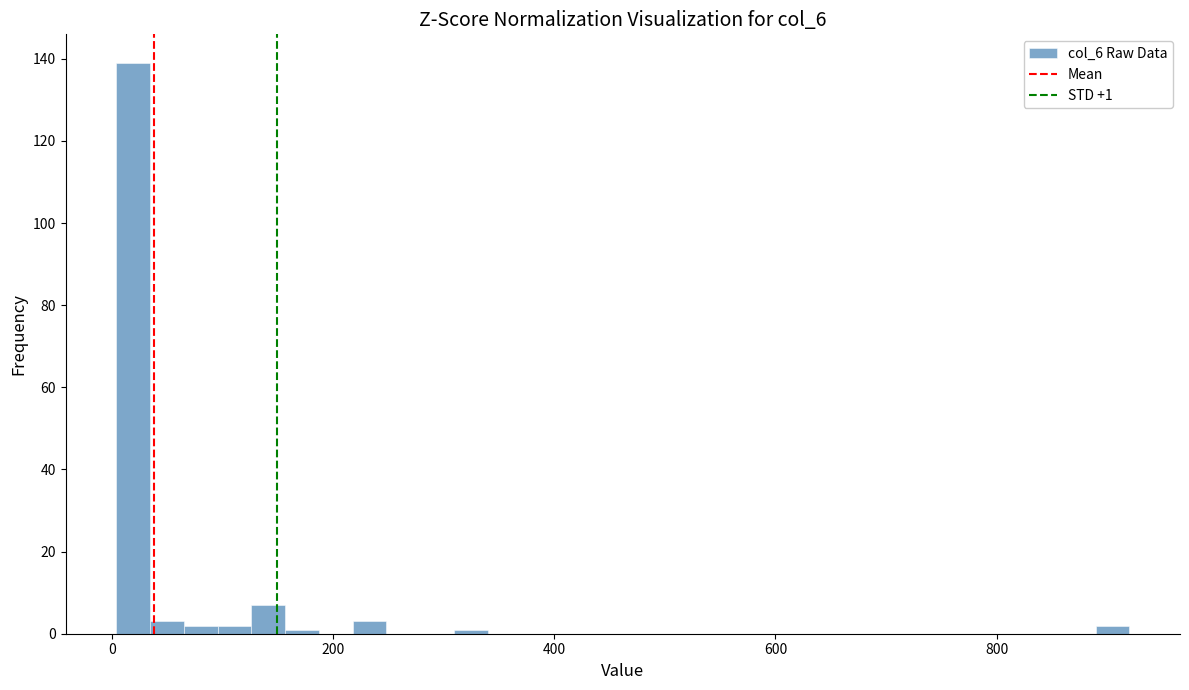

Read against the x-axis, roughly where is the centre of the tallest bar?

20